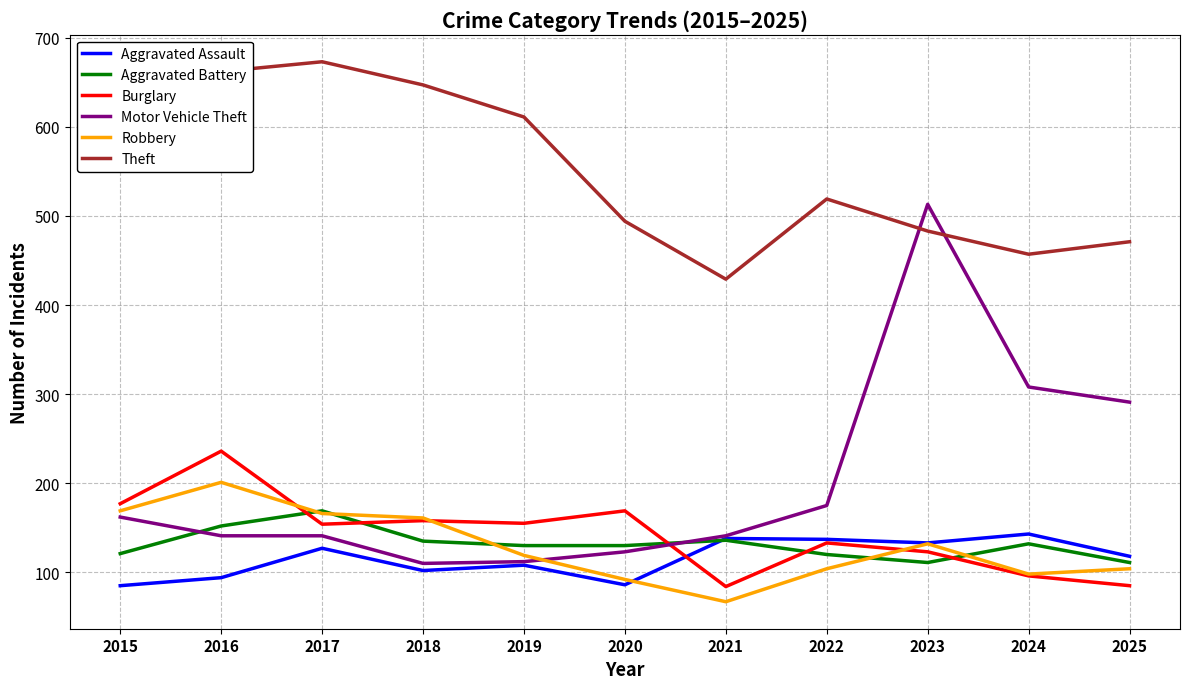

Is the value of Motor Vehicle Theft at 2019 greater than the value of Burglary at 2021?

Yes